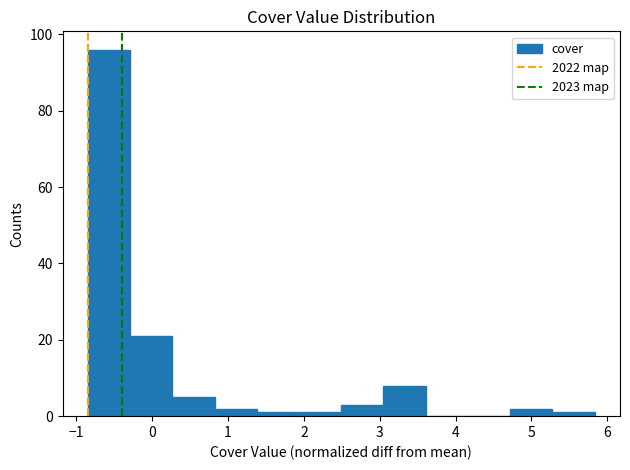

Reading left to right, list every bar in this chart as the range it spans on the x-axis followed by its height. Neither the bar edges nor the heights are printed on the chart, so give them approximately, as read against the axes.

-0.8 to -0.3: 96
-0.3 to 0.3: 22
0.3 to 0.8: 6
0.8 to 1.4: 2
1.4 to 1.9: under 2
1.9 to 2.5: under 2
2.5 to 3.0: 4
3.0 to 3.6: 8
3.6 to 4.2: 0
4.2 to 4.7: 0
4.7 to 5.3: 2
5.3 to 5.8: under 2